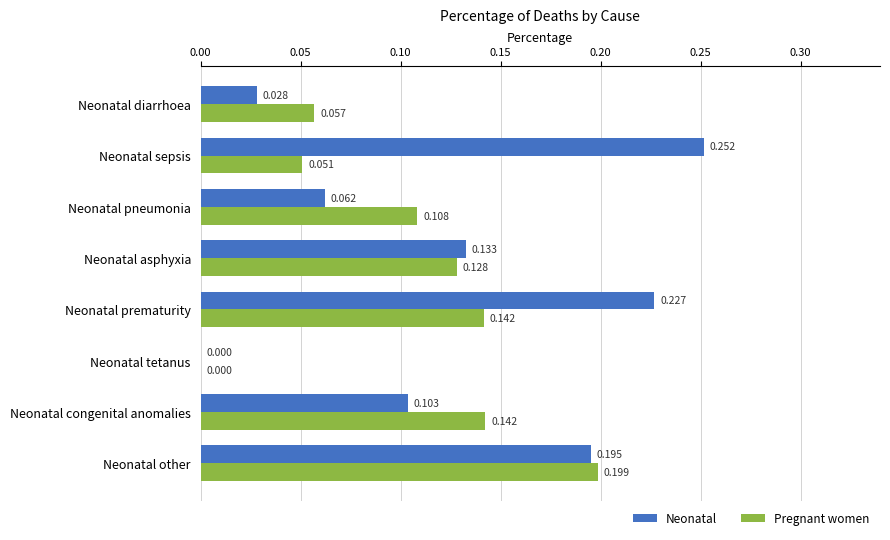

Where is Neonatal nearest to the value 0?

Neonatal tetanus